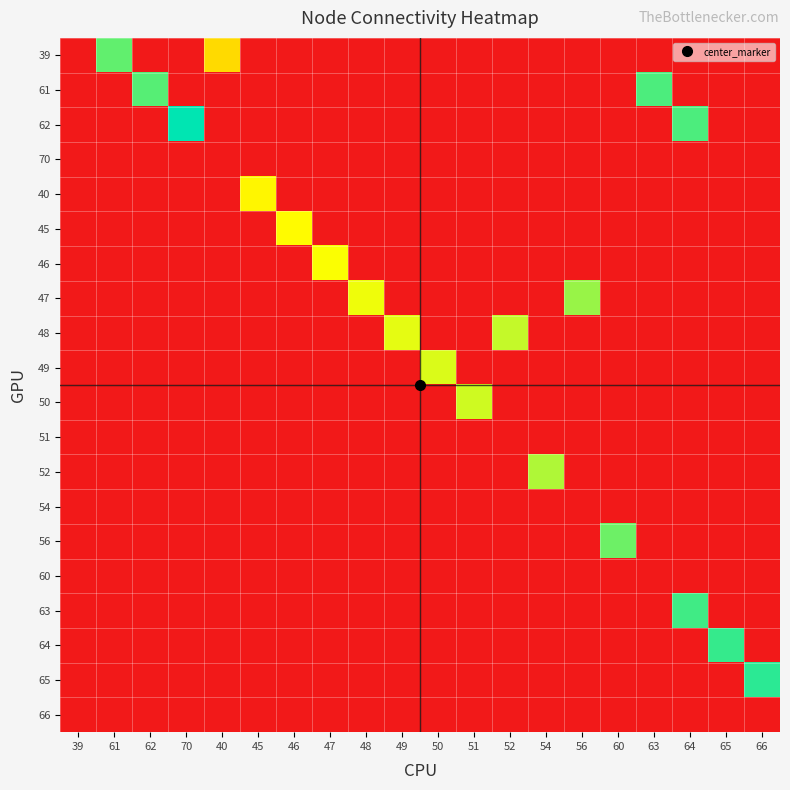

Count the number of data series in this chart.

20